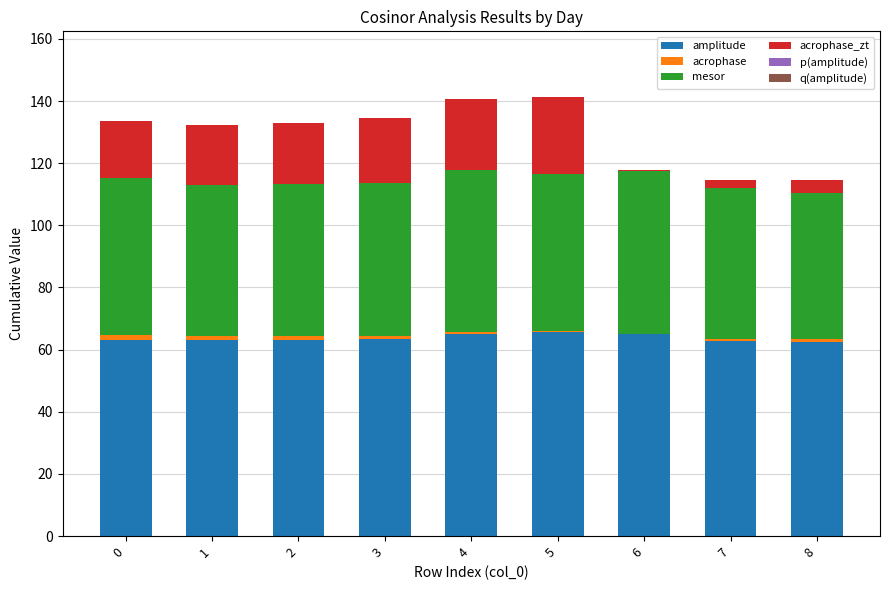

At which category is the sum across all series the highest?

5